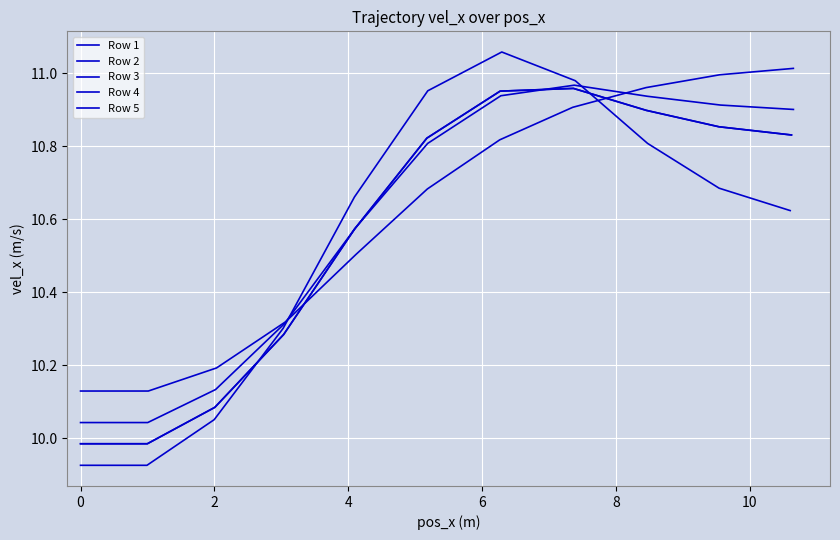

Between −2 and 4, which is larger?

4